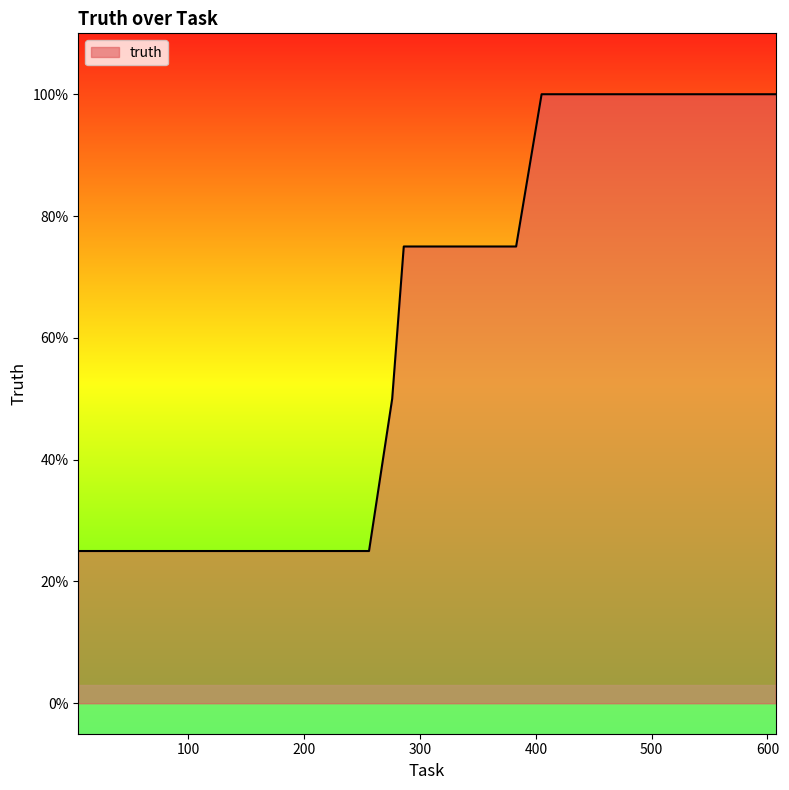

Is this an area chart (filled region under the line)?

Yes